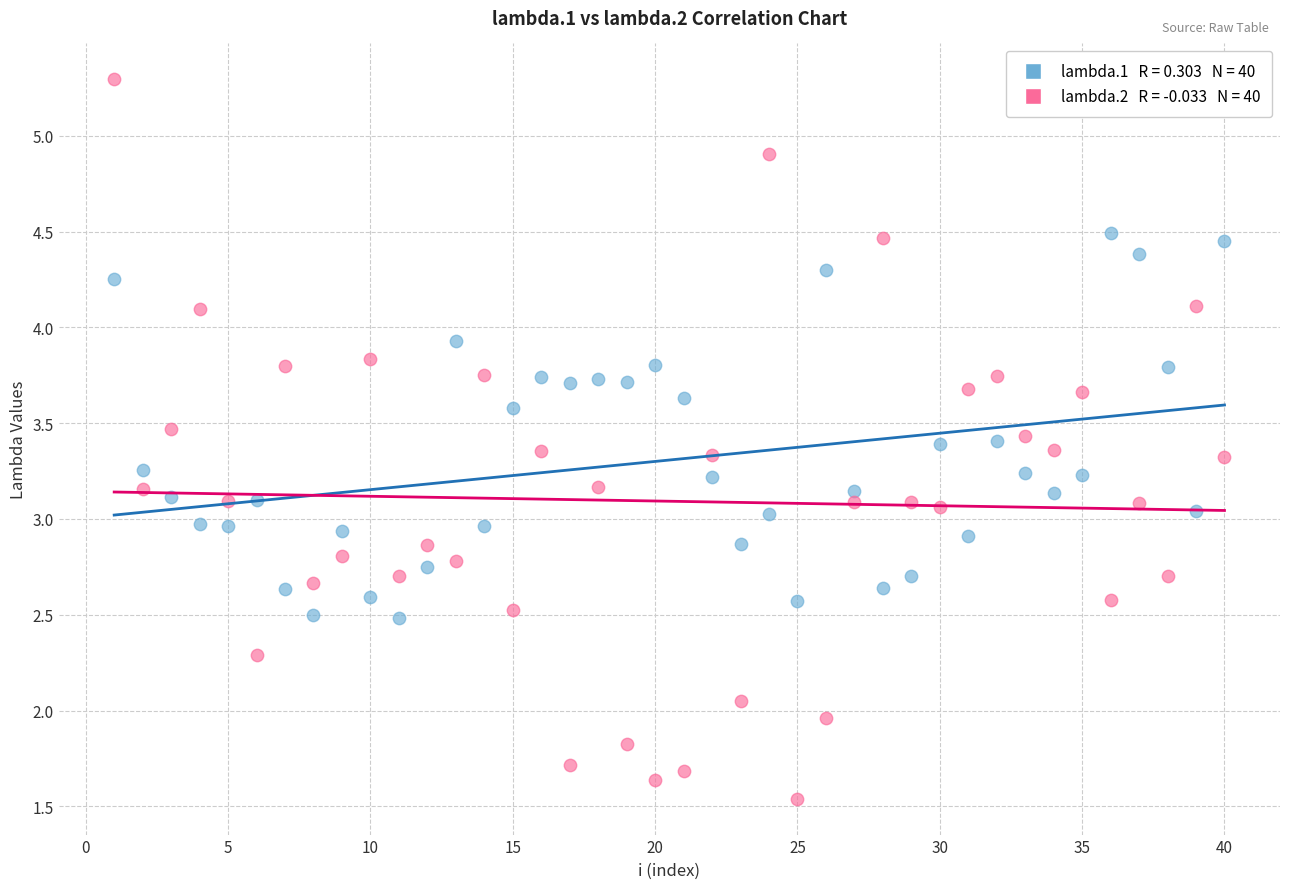

Across all data points, what is the range of X values (max minus min)?

39.0